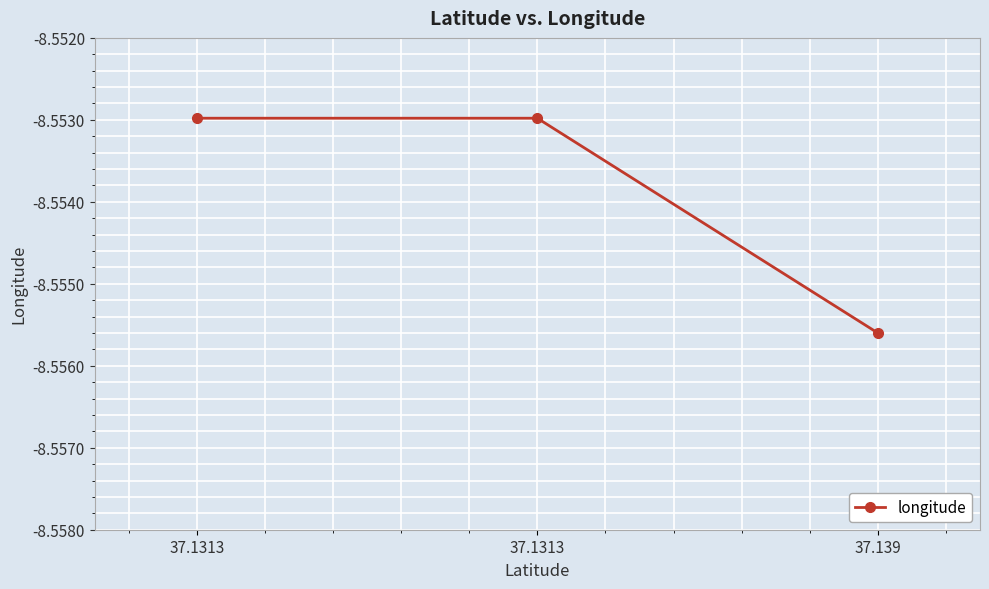

Reading left to right, transcribe all the data shown in this chart.

37.1313=-8.6	37.1313=-8.6	37.139=-8.6